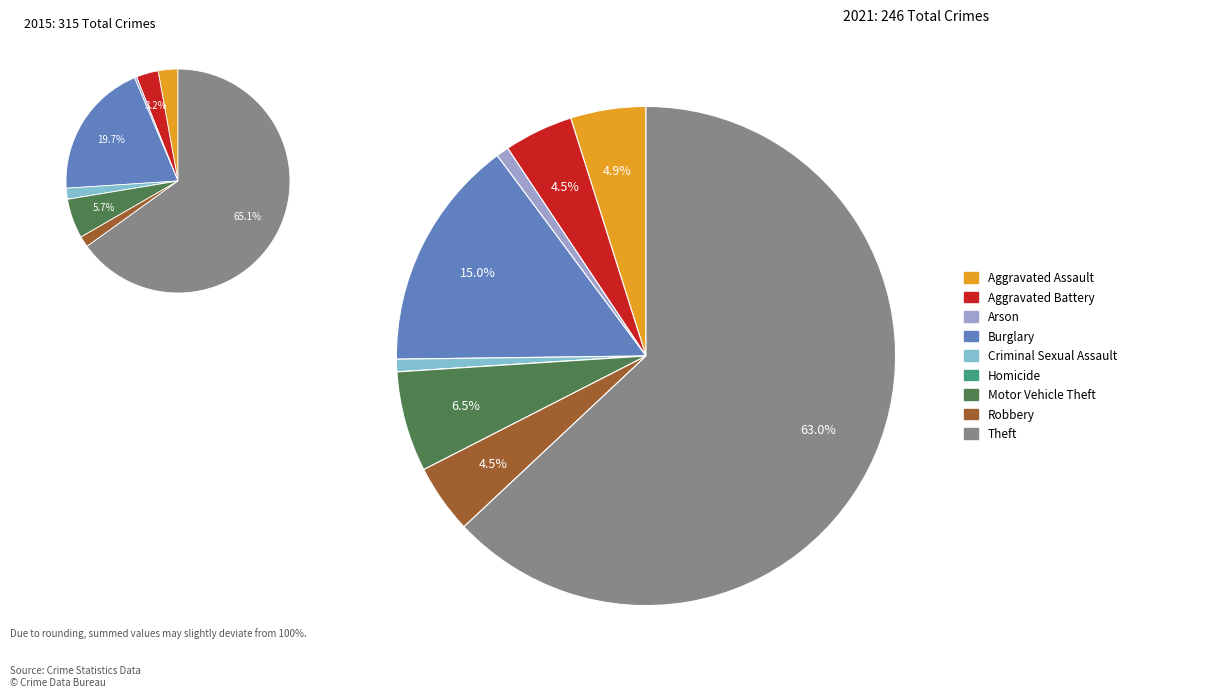

How many slices are in this pie chart?

9